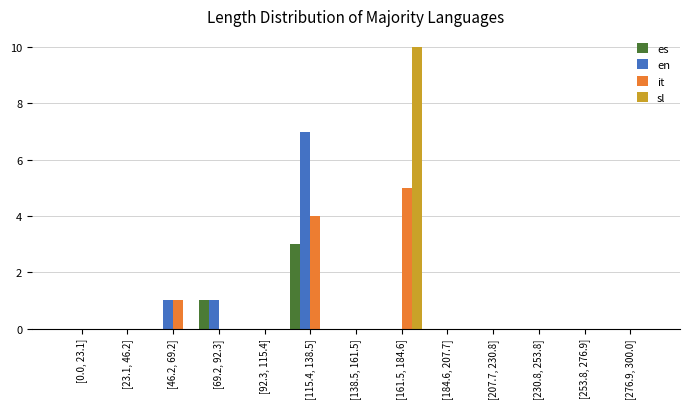

Between [115.4, 138.5] and [276.9, 300.0], which series saw the biggest shift?

en